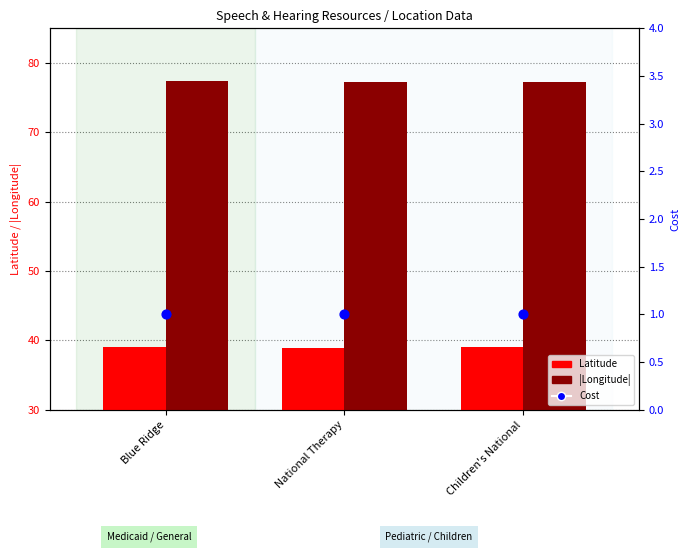

Which series reaches the minimum Y coordinate?

Cost